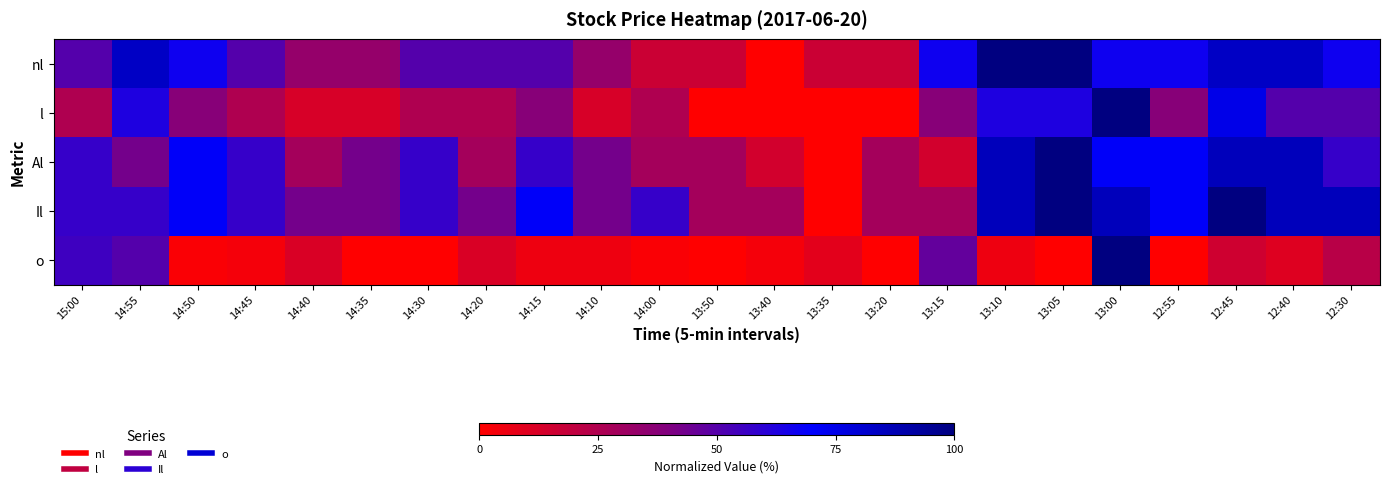

Between 14:50 and 14:55, which is larger?

14:55